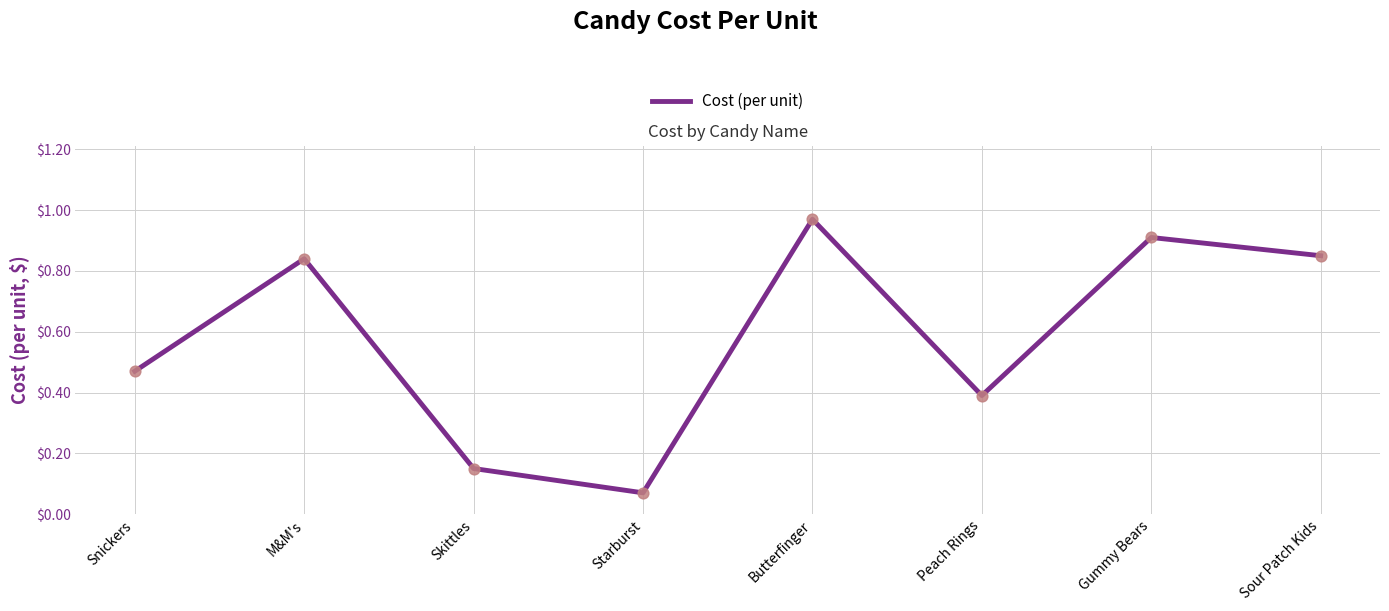

Between Sour Patch Kids and Skittles, which is larger?

Sour Patch Kids